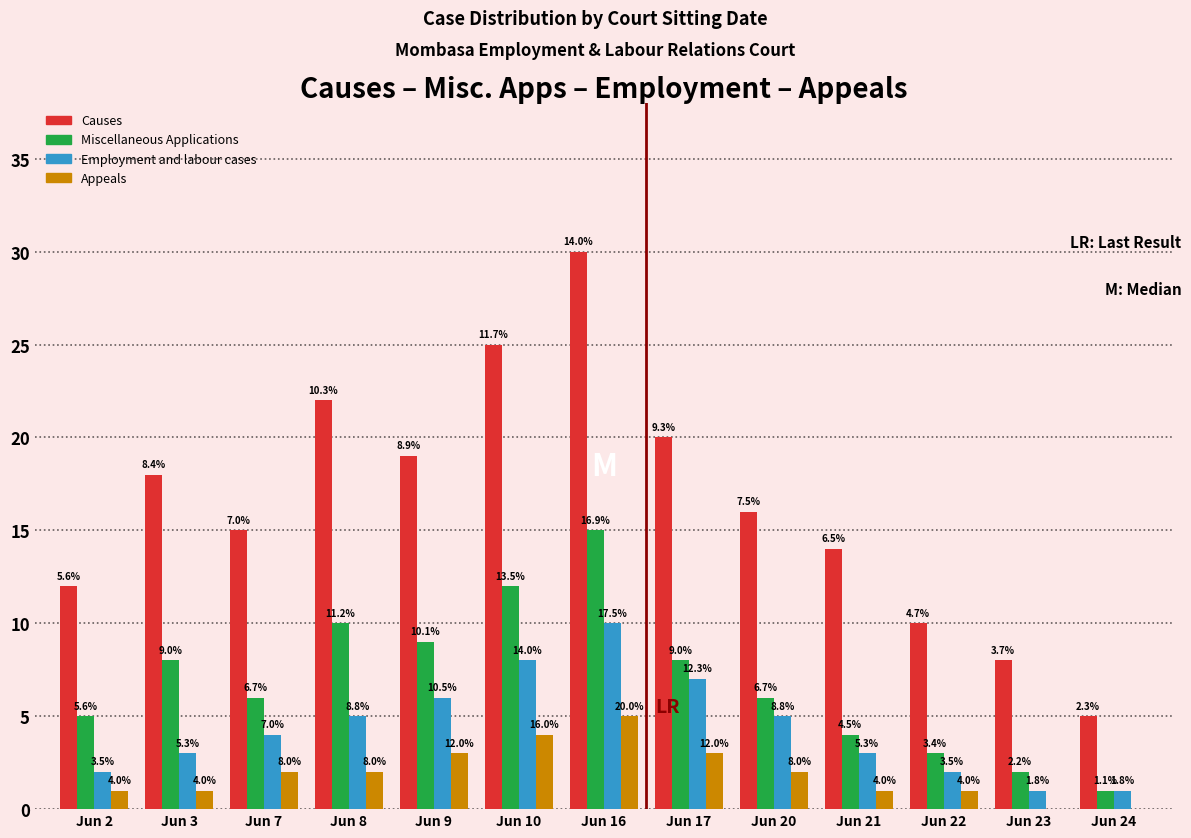

What are all the series names shown in the legend?

Causes, Miscellaneous Applications, Employment and labour cases, Appeals